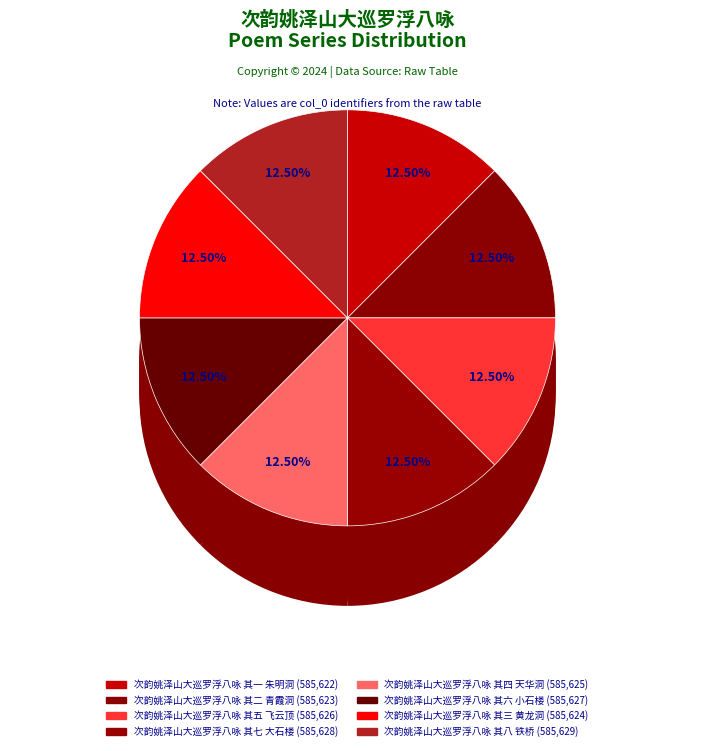

To the nearest percent, what is the average slice percentage?

12%